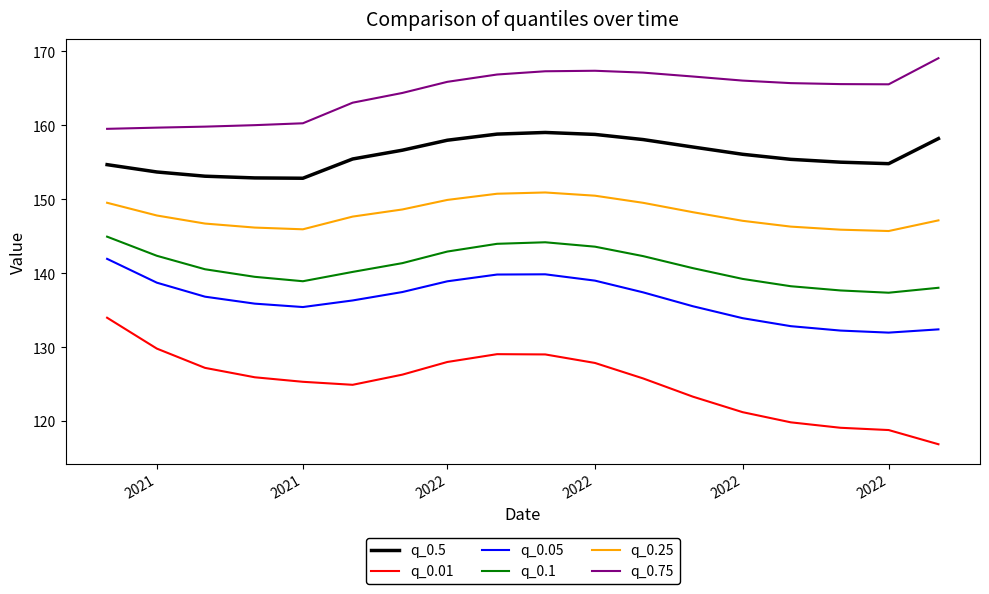

What is the greatest value displayed?

169.1